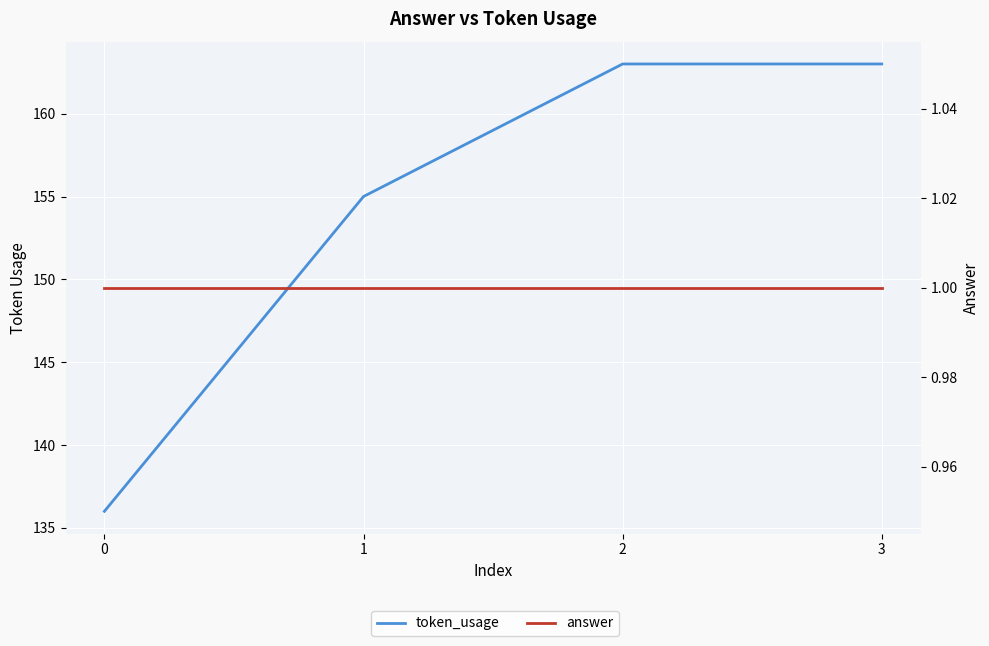

Is it true that token_usage equals 248 at 3?

False